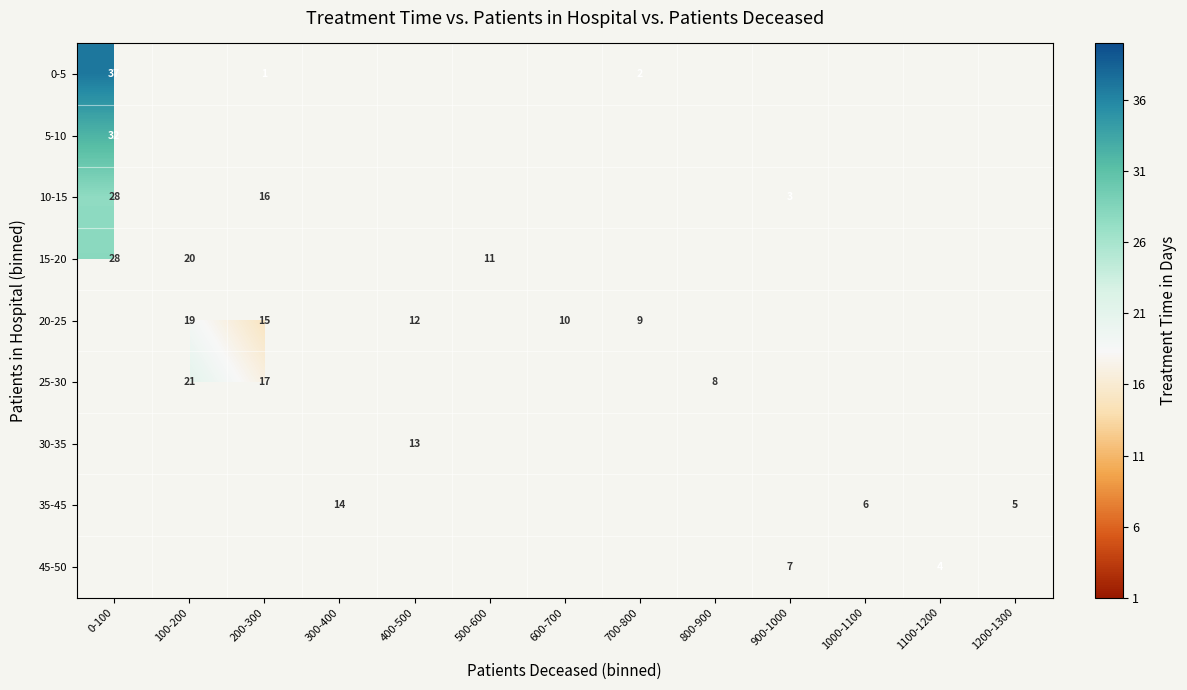

Is it true that 20-25 equals 12 at 400-500?

True